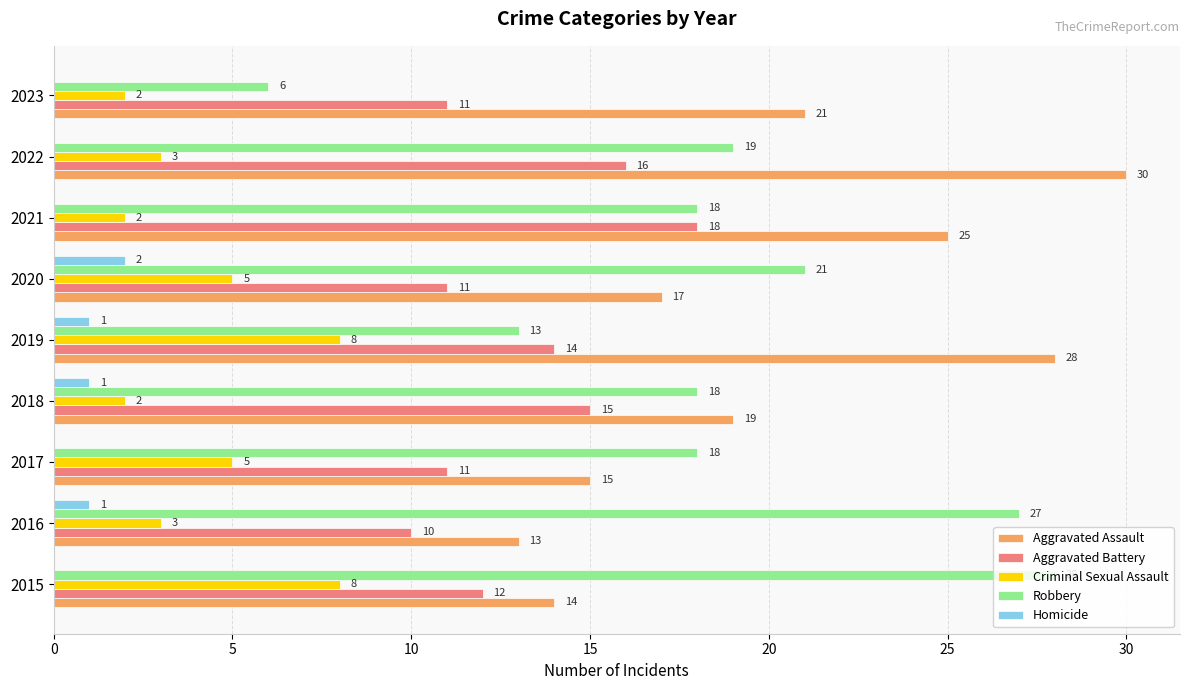

Between 2018 and 2023, which series saw the biggest shift?

Robbery